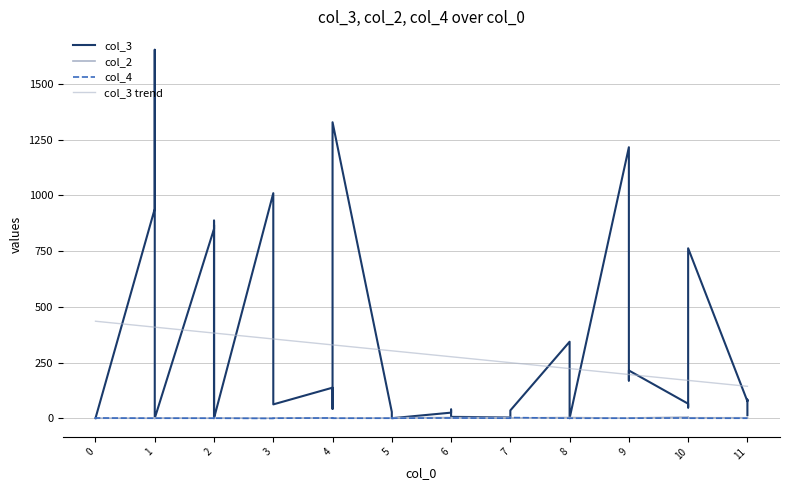

What is the maximum value shown in the chart?

1653